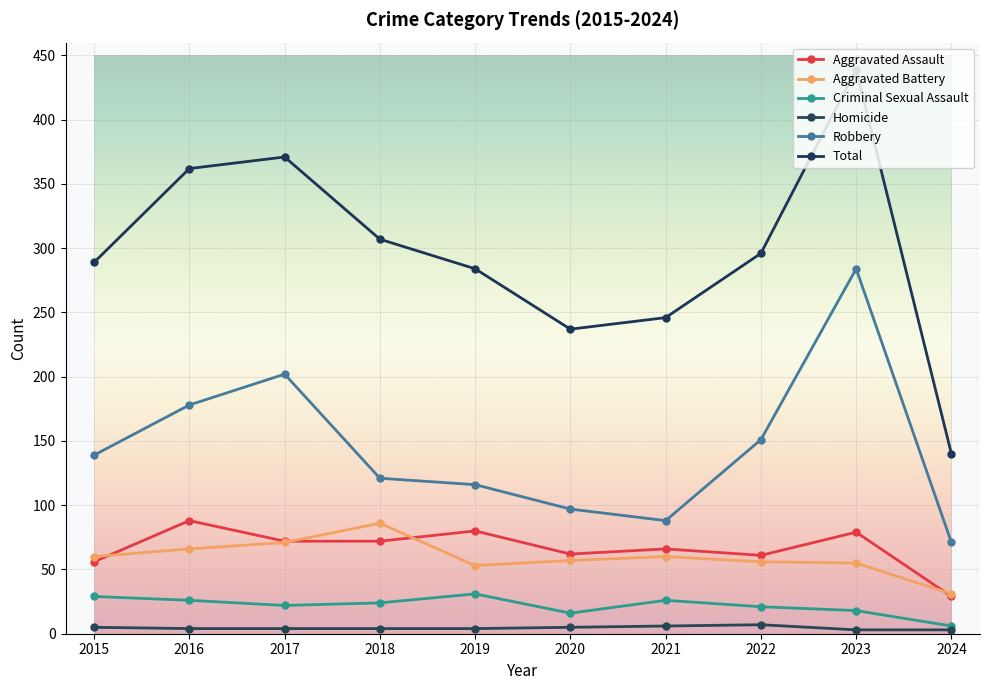

Count the number of categories in the chart.

10